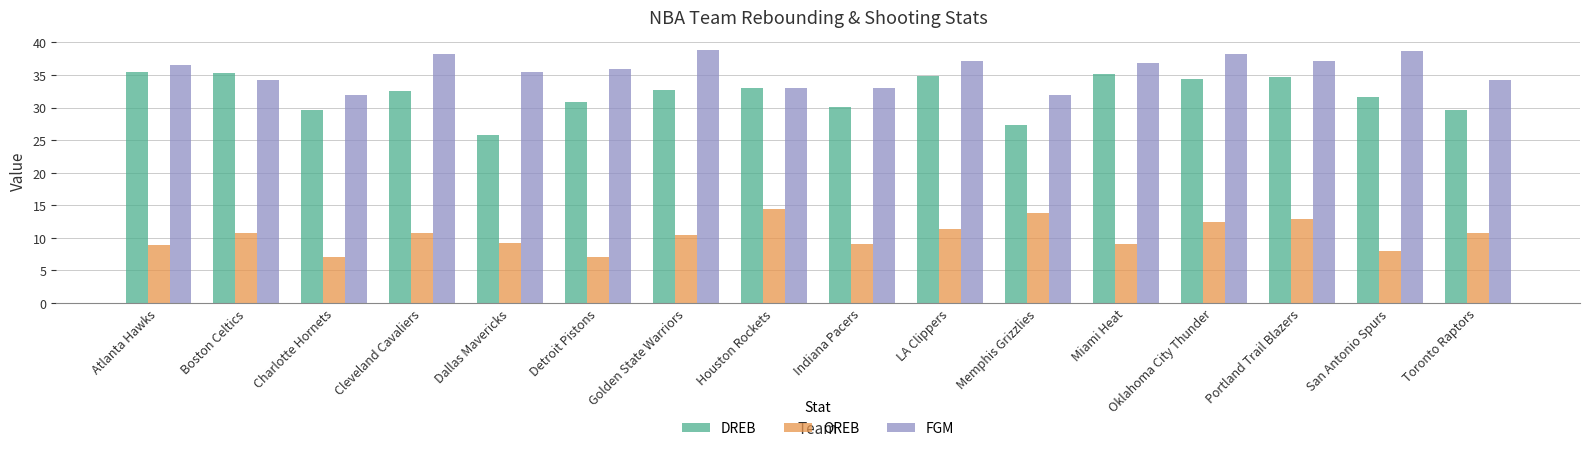

What is the label of the 10th bar from the right?

Golden State Warriors